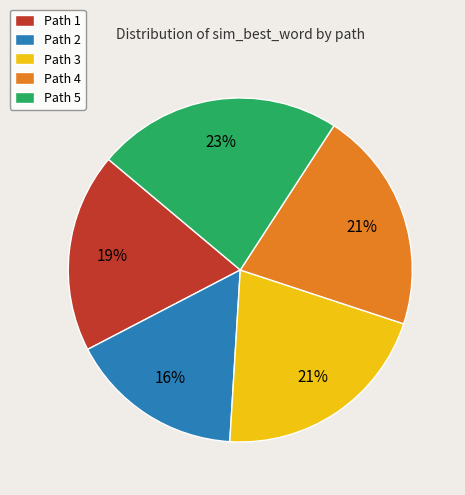

To the nearest percent, what is the difference between the largest and smallest slice percentages?

7%